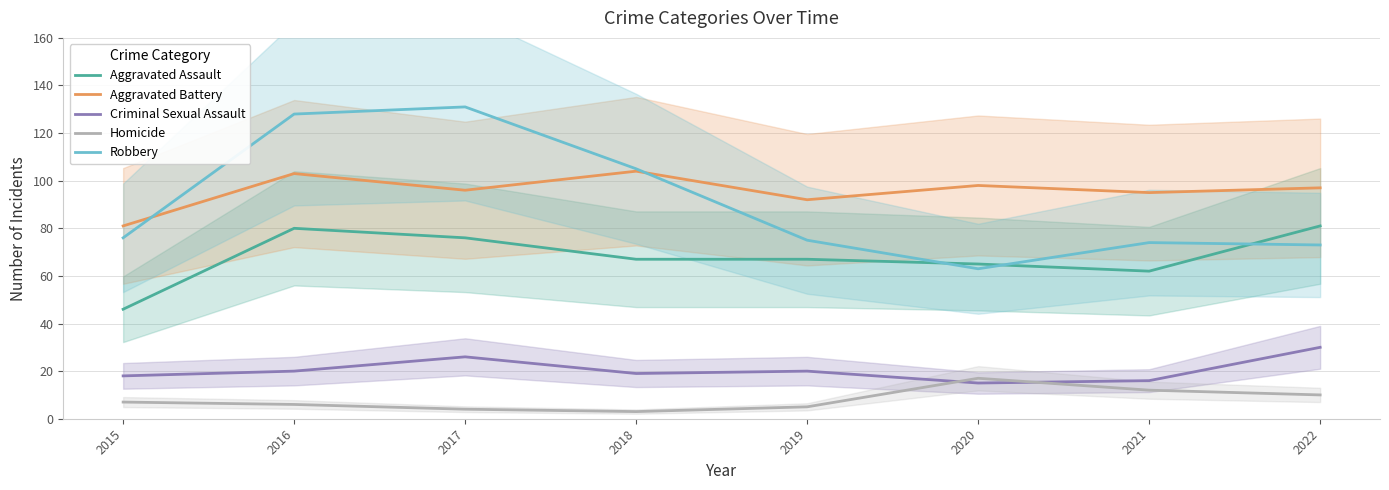

In Criminal Sexual Assault, how many points are lower than both neighbors (excluding endpoints)?

2